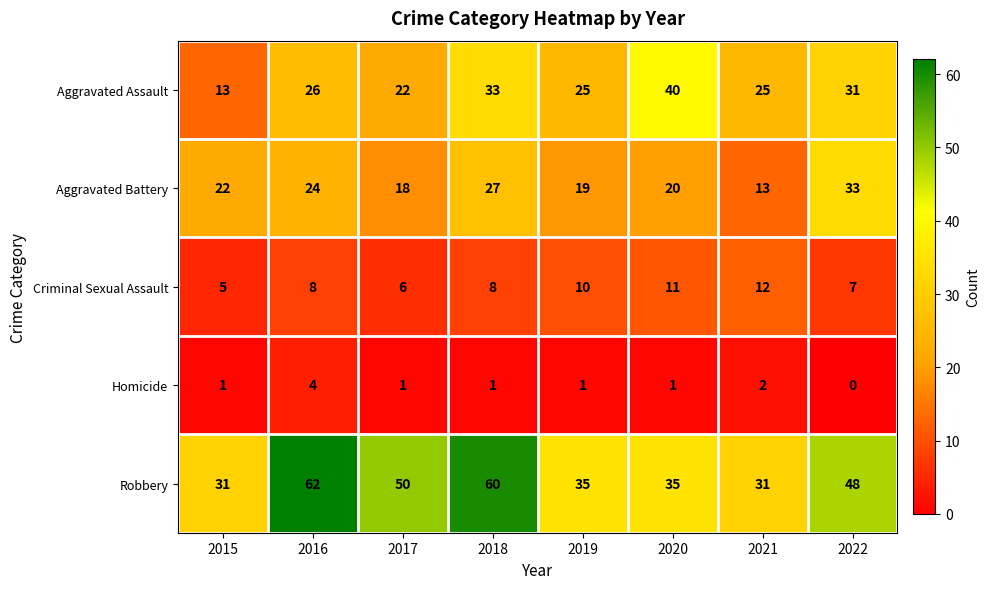

What is the minimum value for Criminal Sexual Assault?

5